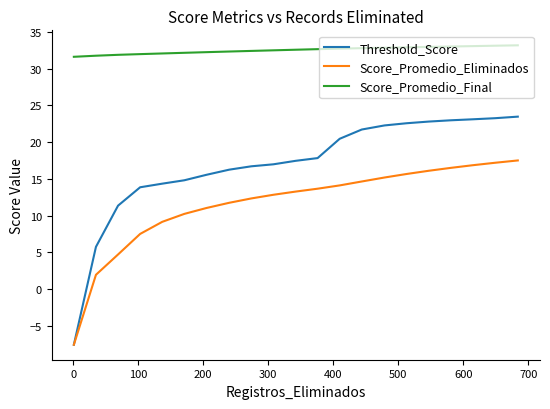

Rank the series by their average value, from highest to lowest.

Score_Promedio_Final, Threshold_Score, Score_Promedio_Eliminados